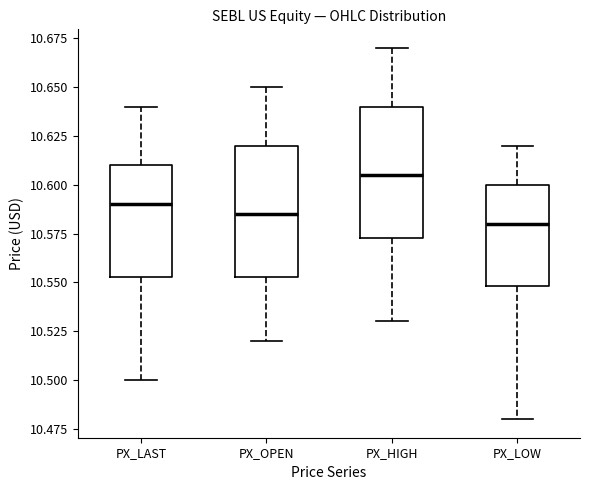

Reading left to right, read every box against the y-axis: the position of its median line, the range the box covers, and the ends of its whiskers. The values are not printed on the chart, so give them approximately, as read against the axis.

PX_LAST: median 10.590, box 10.555 to 10.610, whiskers 10.500 to 10.640
PX_OPEN: median 10.585, box 10.555 to 10.620, whiskers 10.520 to 10.650
PX_HIGH: median 10.605, box 10.575 to 10.640, whiskers 10.530 to 10.670
PX_LOW: median 10.580, box 10.550 to 10.600, whiskers 10.480 to 10.620